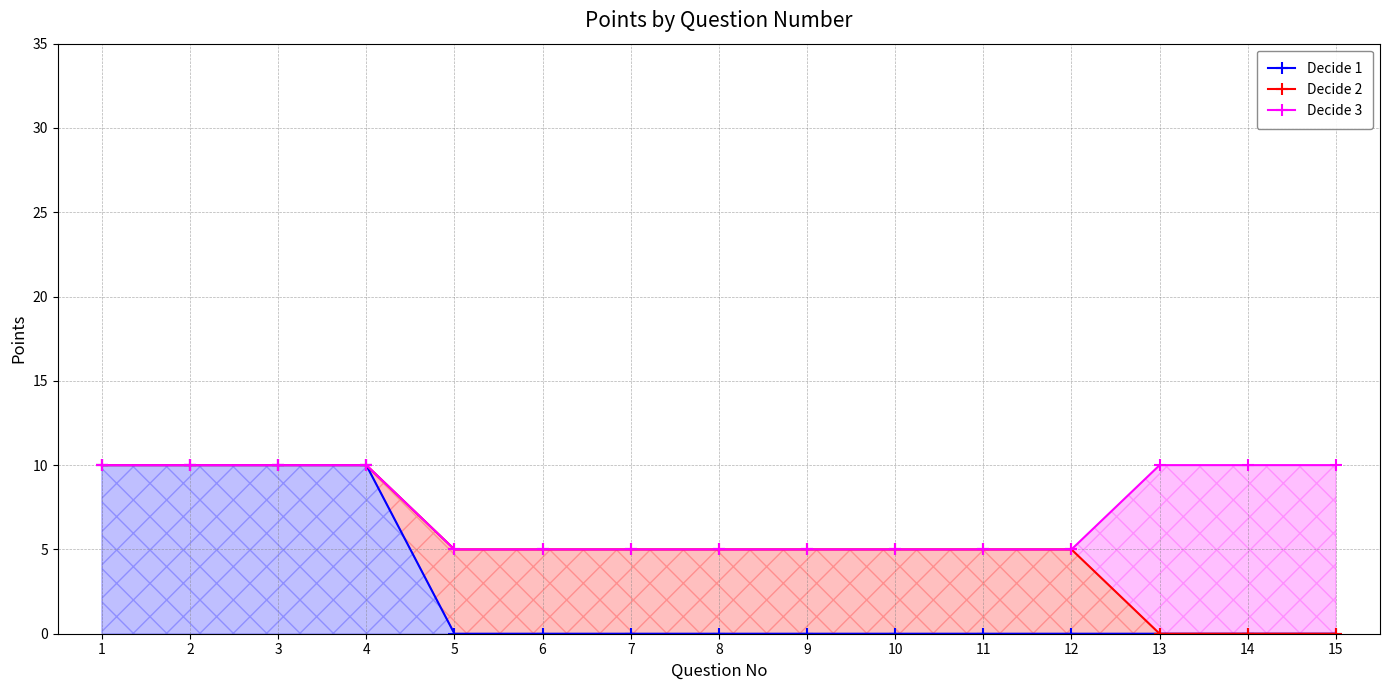

At which category is the sum across all series the highest?

1